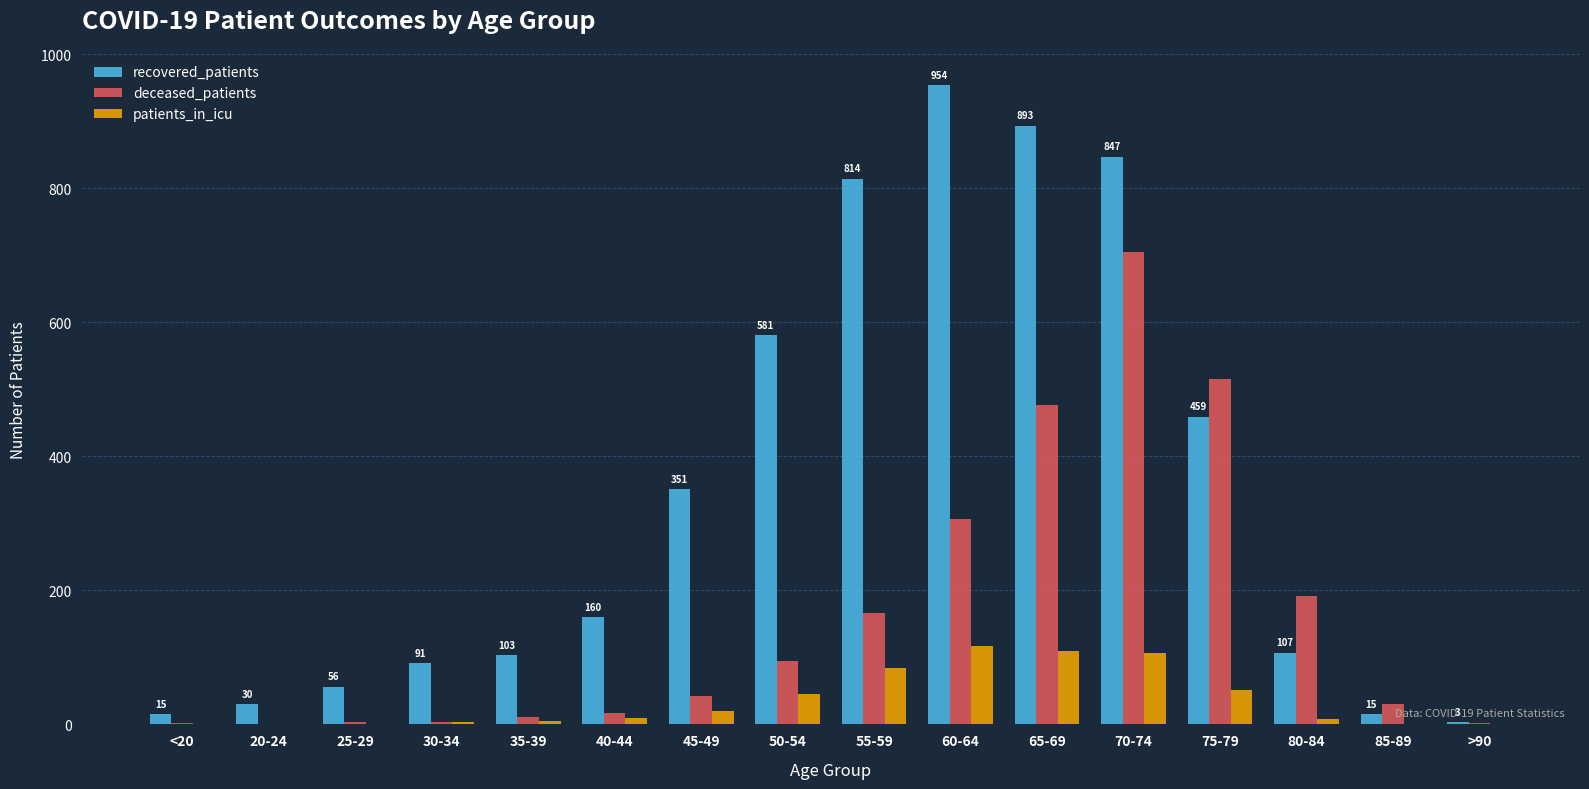

Which series changed the most between 20-24 and 75-79?

deceased_patients